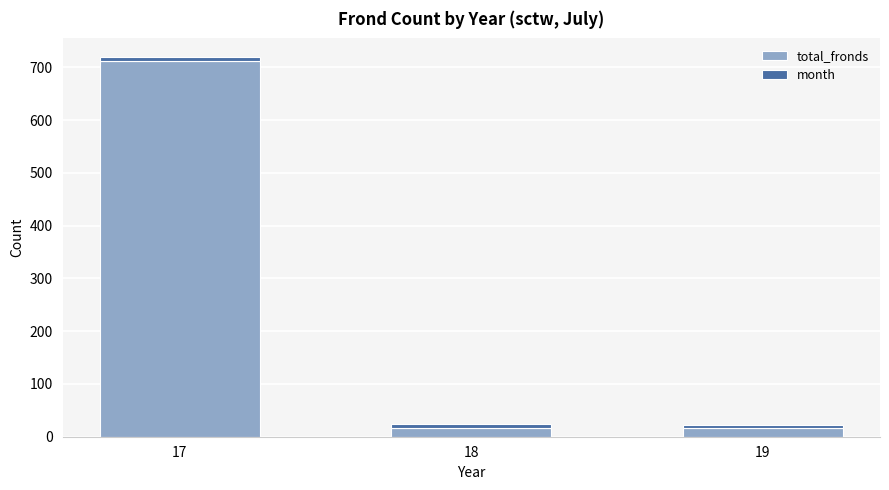

Which category has the highest value in the total_fronds series?

17